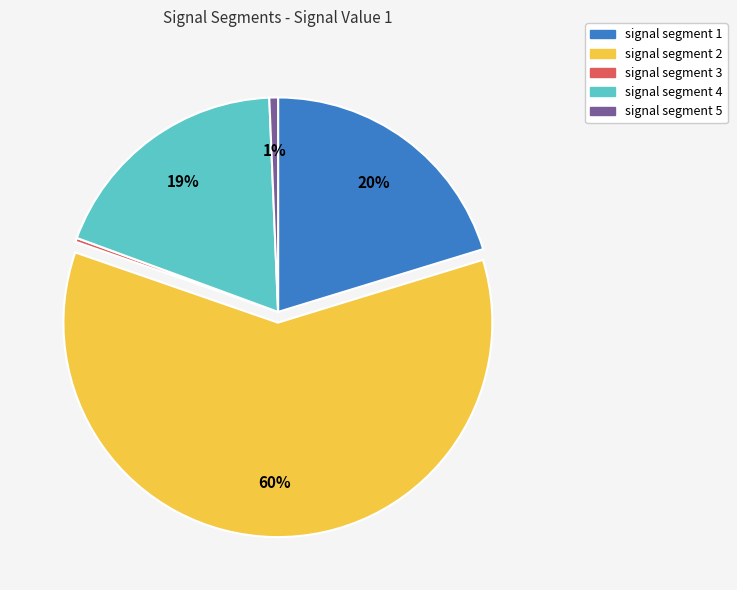

How many segments does this pie chart have?

5